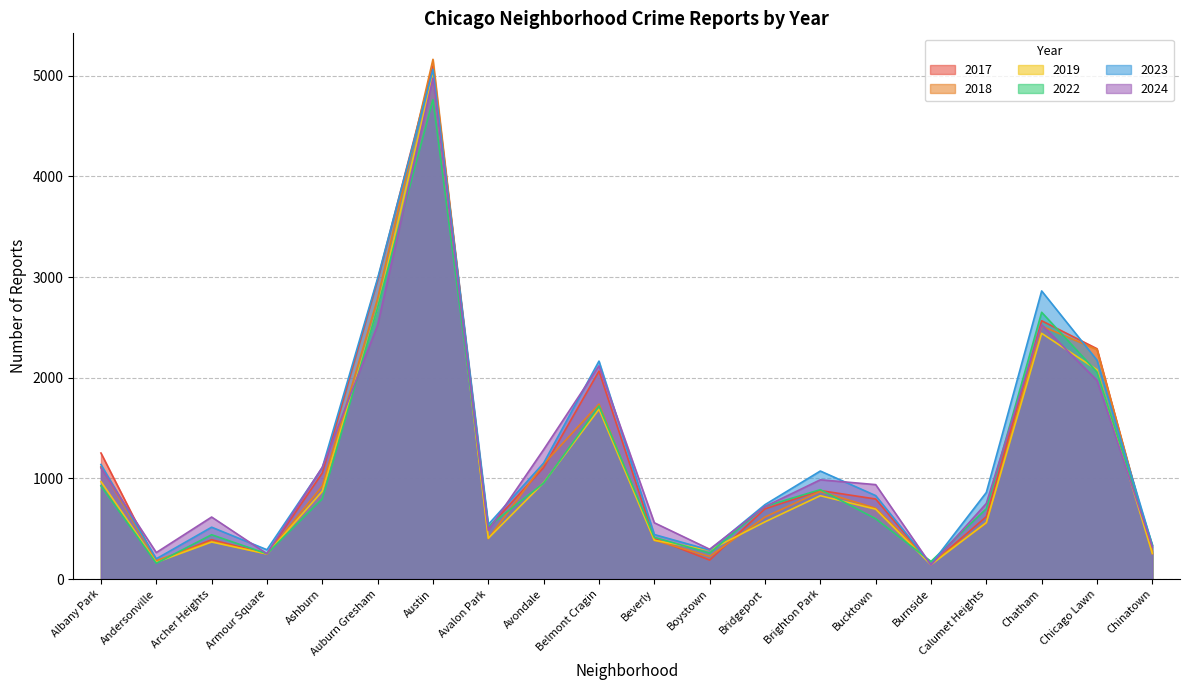

What is the spread (max minus min) of values at Austin?

400